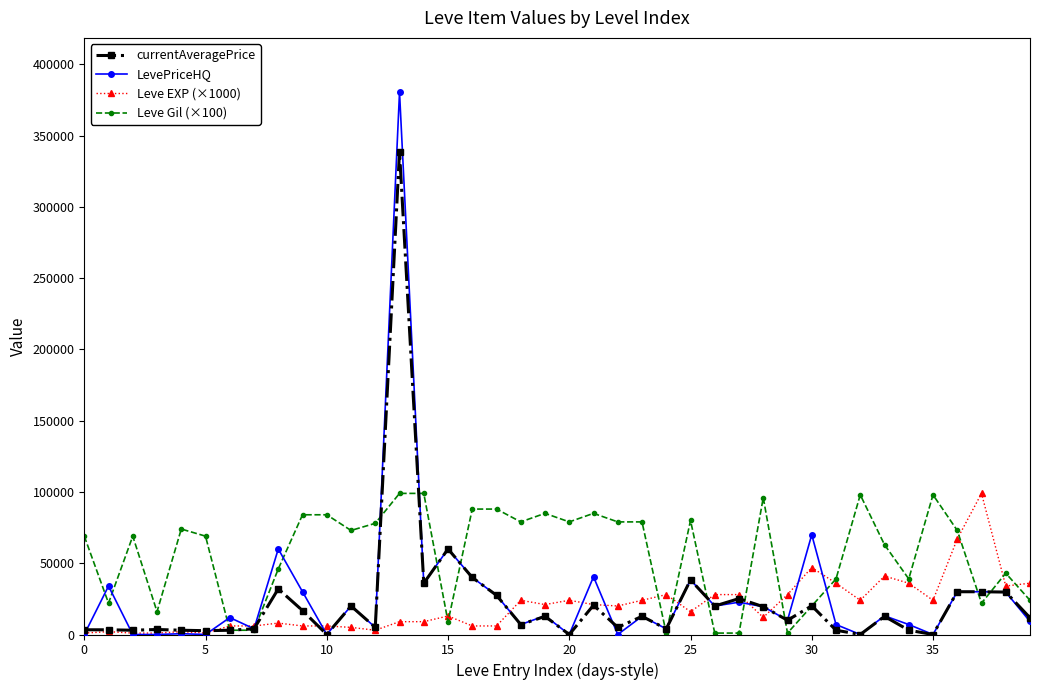

How many data points in Leve Gil (×100) are less than 73000?

20